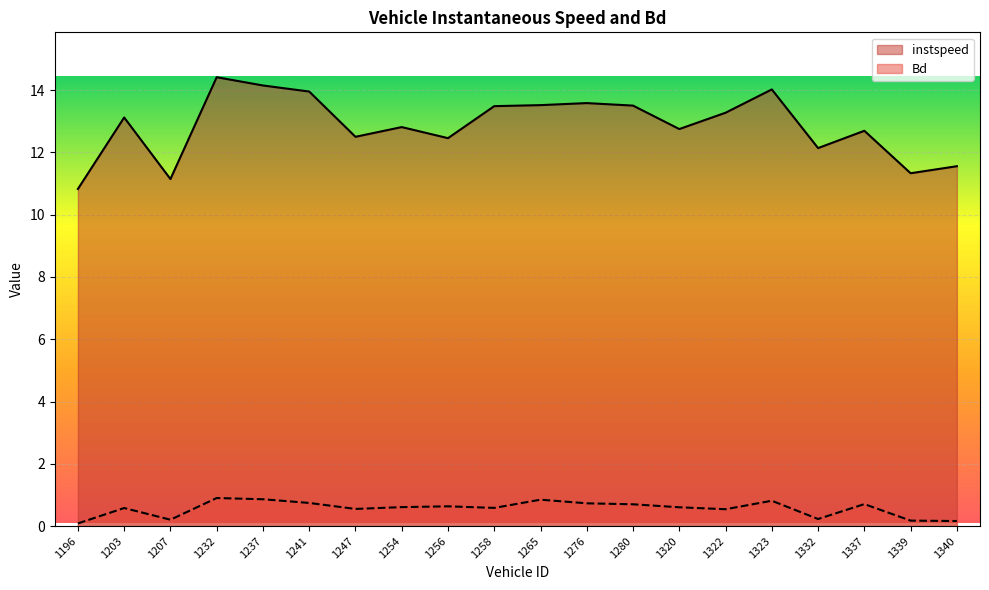

The value of instspeed at 1258 is 7.7. True or false?

False